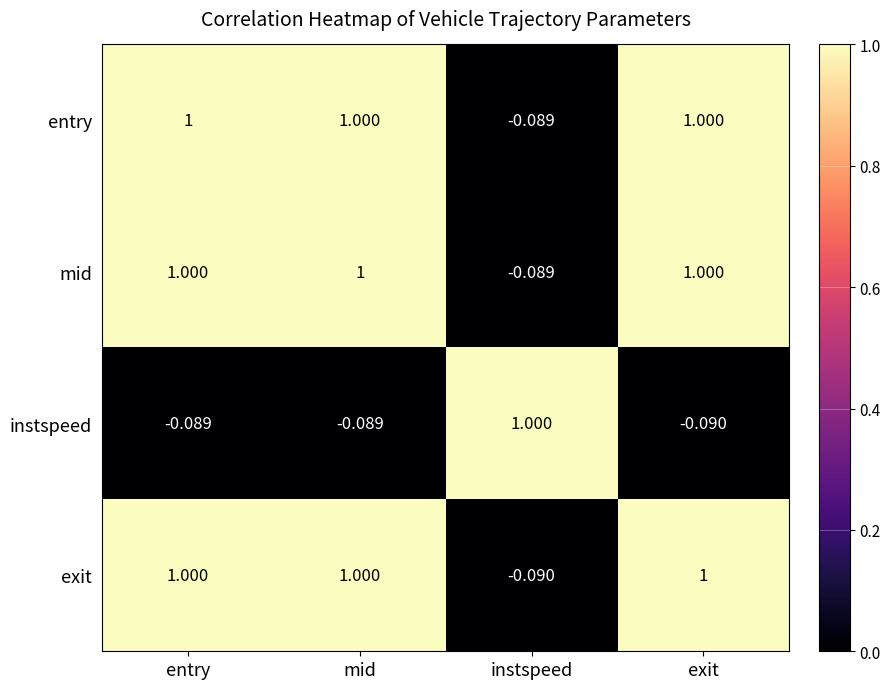

How many data points in instspeed are less than 0?

3